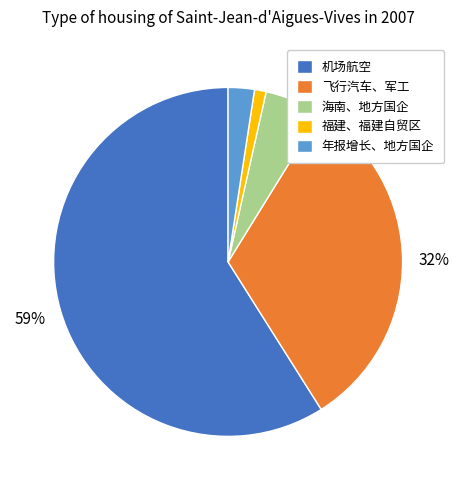

Rank the categories by value from highest to lowest.

机场航空, 飞行汽车、军工, 海南、地方国企, 年报增长、地方国企, 福建、福建自贸区